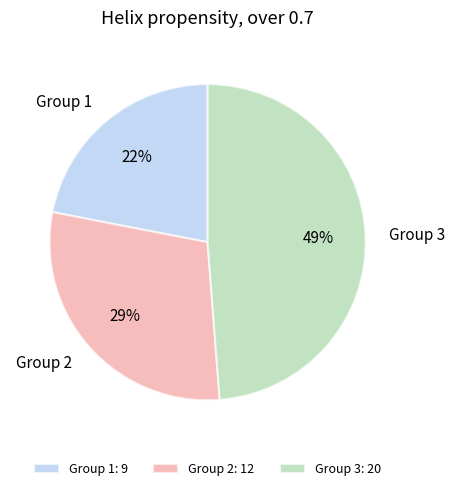

To the nearest percent, what is the average slice percentage?

33%